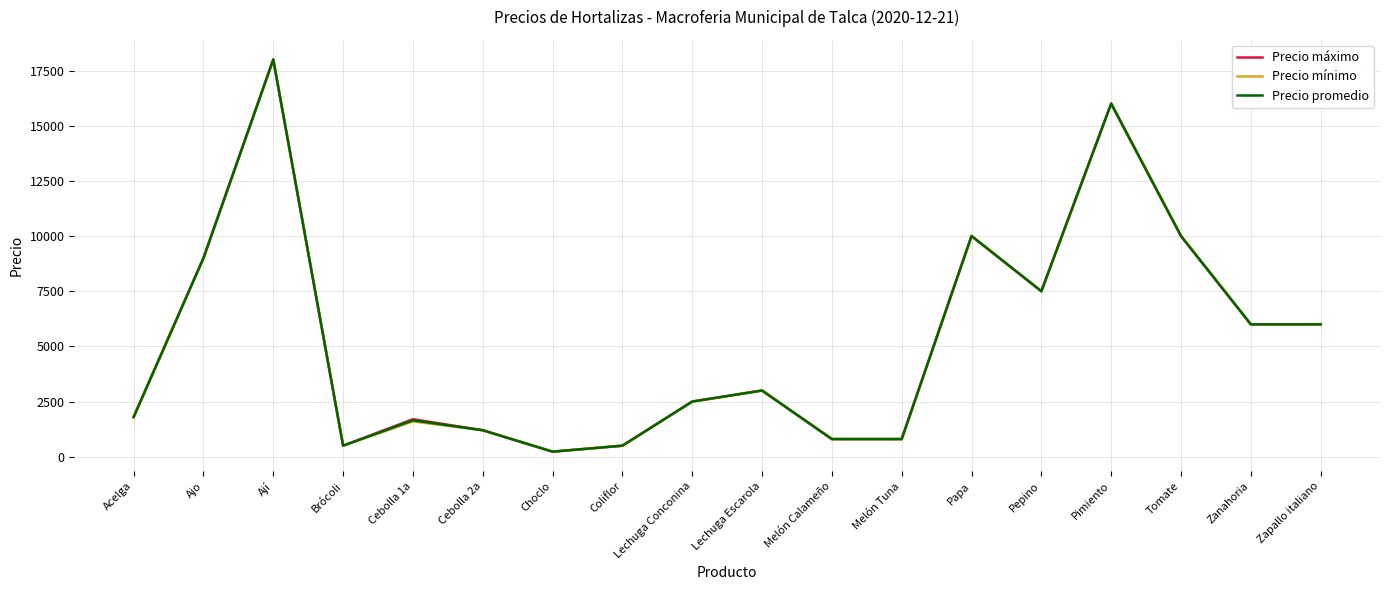

What is the difference between the maximum and minimum values in the Precio mínimo series?

17770